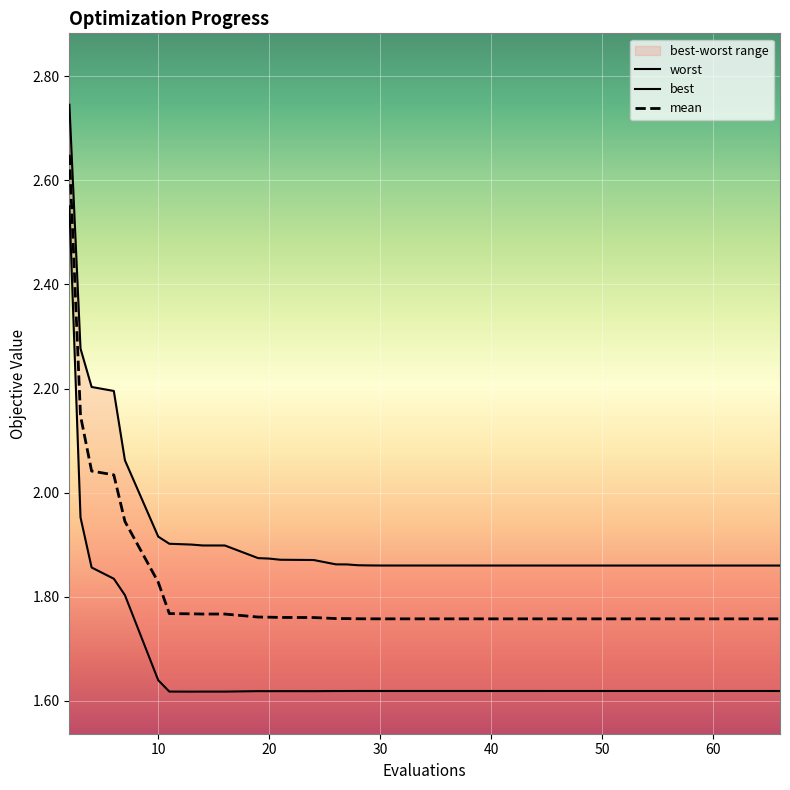

True or false: best and worst intersect in this chart.

False